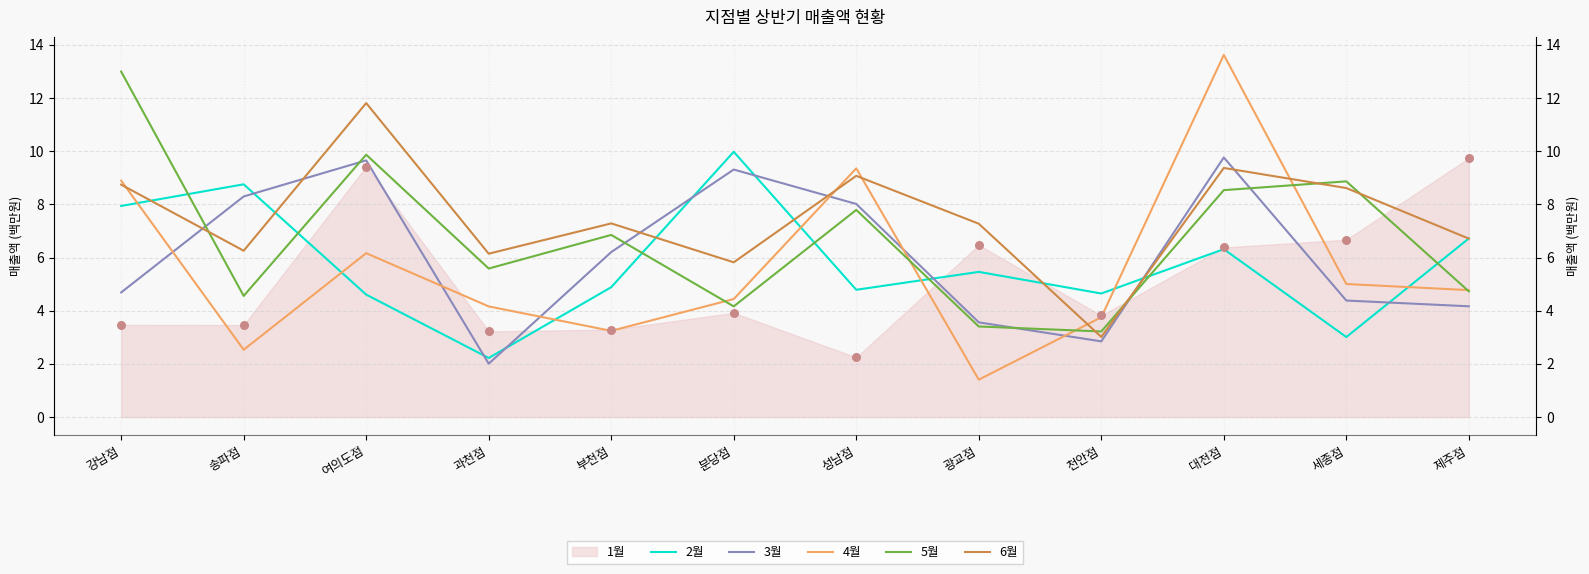

At which category is the sum across all series the highest?

대전점